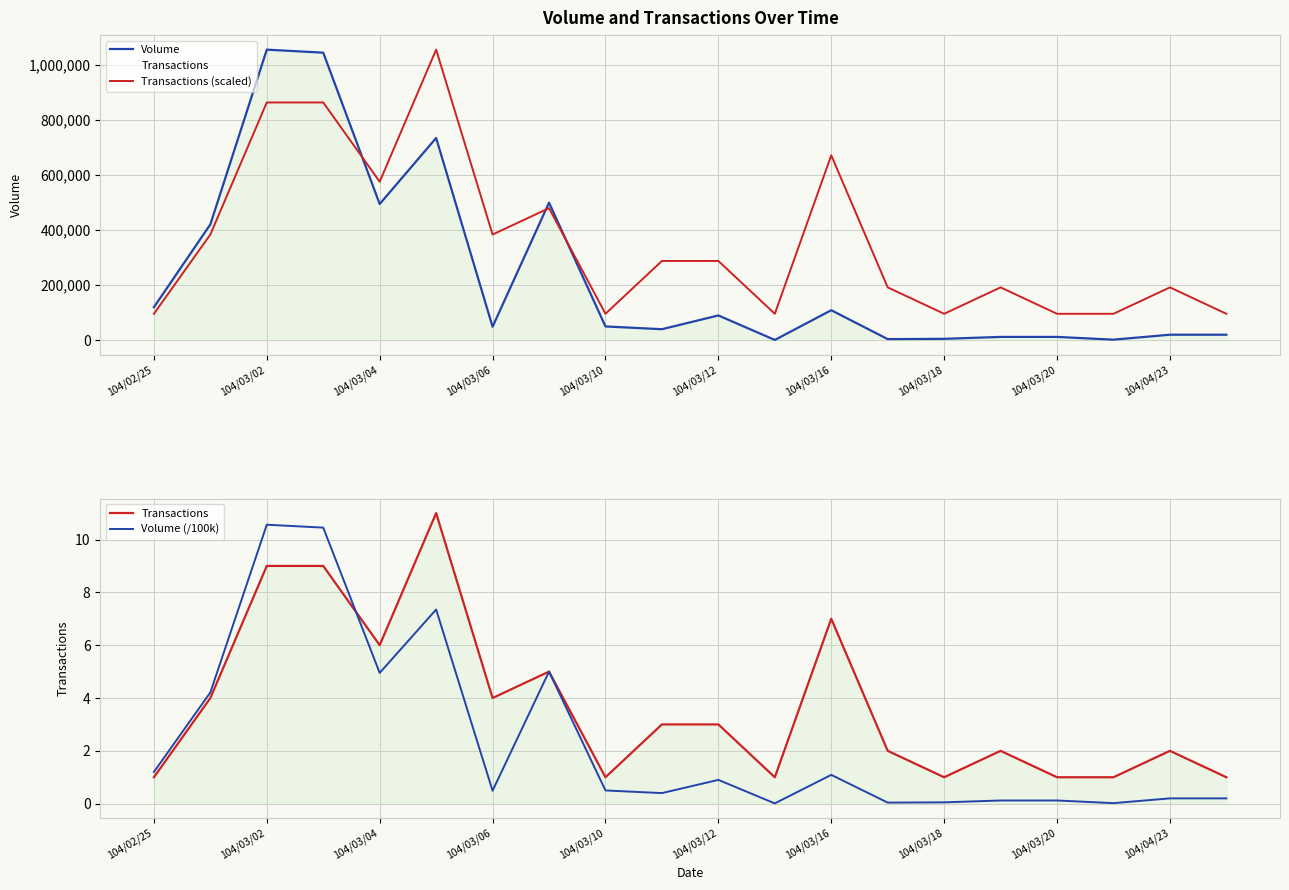

Rank the series by their maximum value, from lowest to highest.

Volume (/100k), Transactions, Volume, Transactions (scaled)